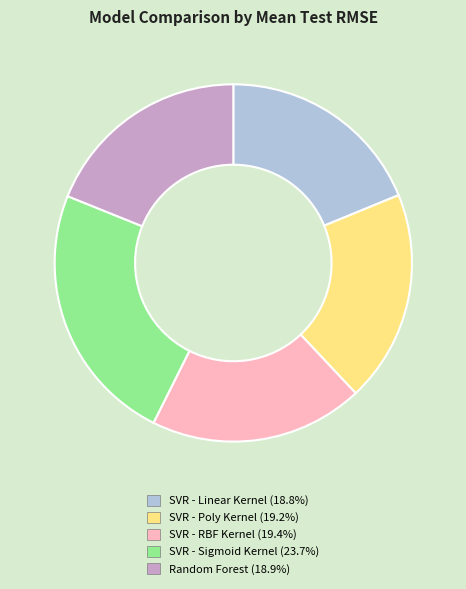

Which has a higher value, SVR - Linear Kernel or SVR - Sigmoid Kernel?

SVR - Sigmoid Kernel